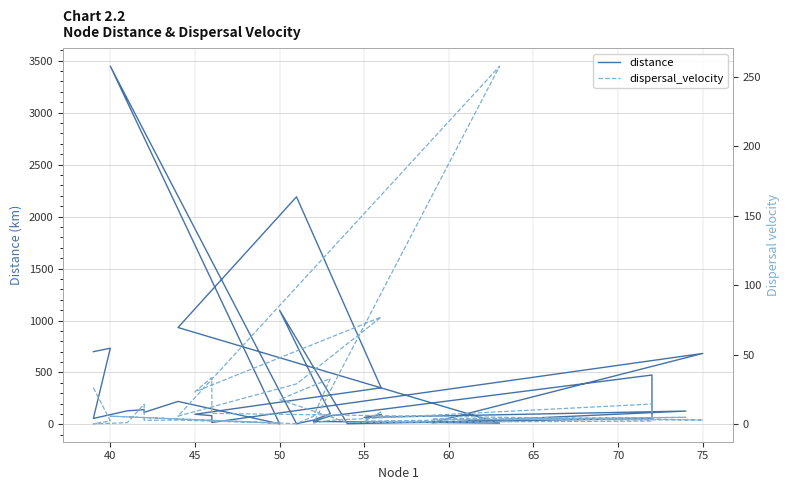

What is the total value across all series at 40?

735.5